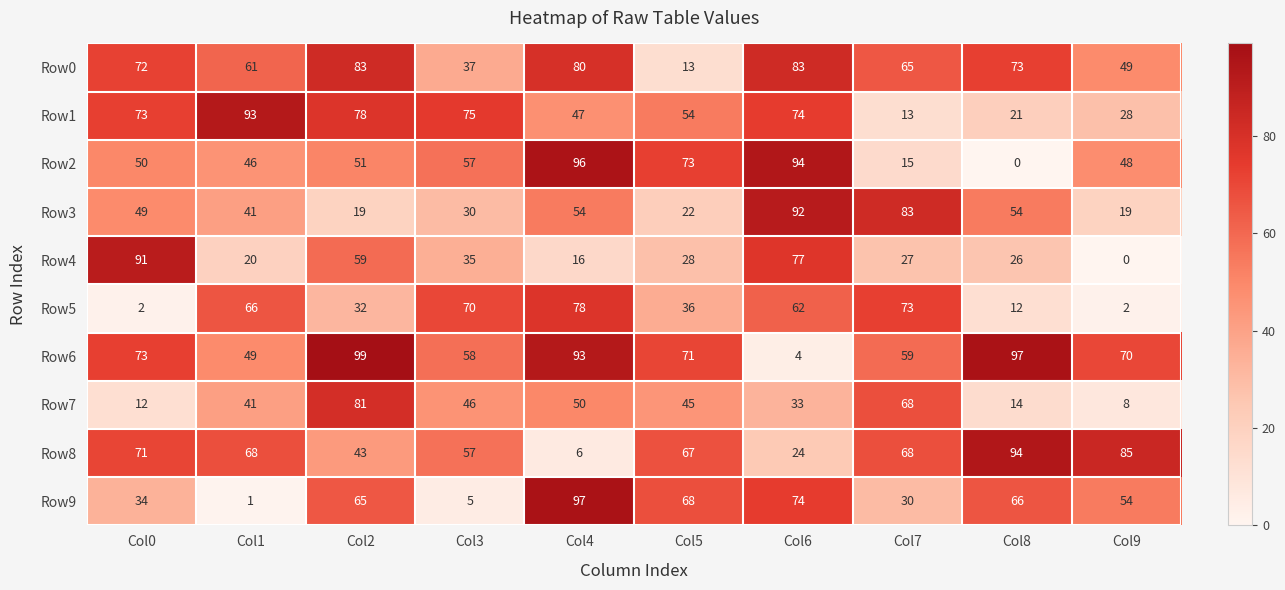

What is the sum of all Row1 values?

556